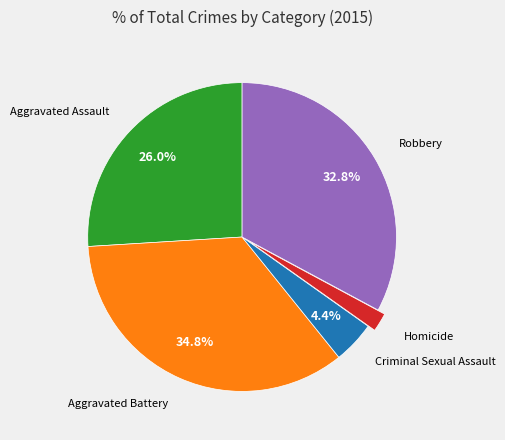

To the nearest percent, what portion does Criminal Sexual Assault represent?

4%